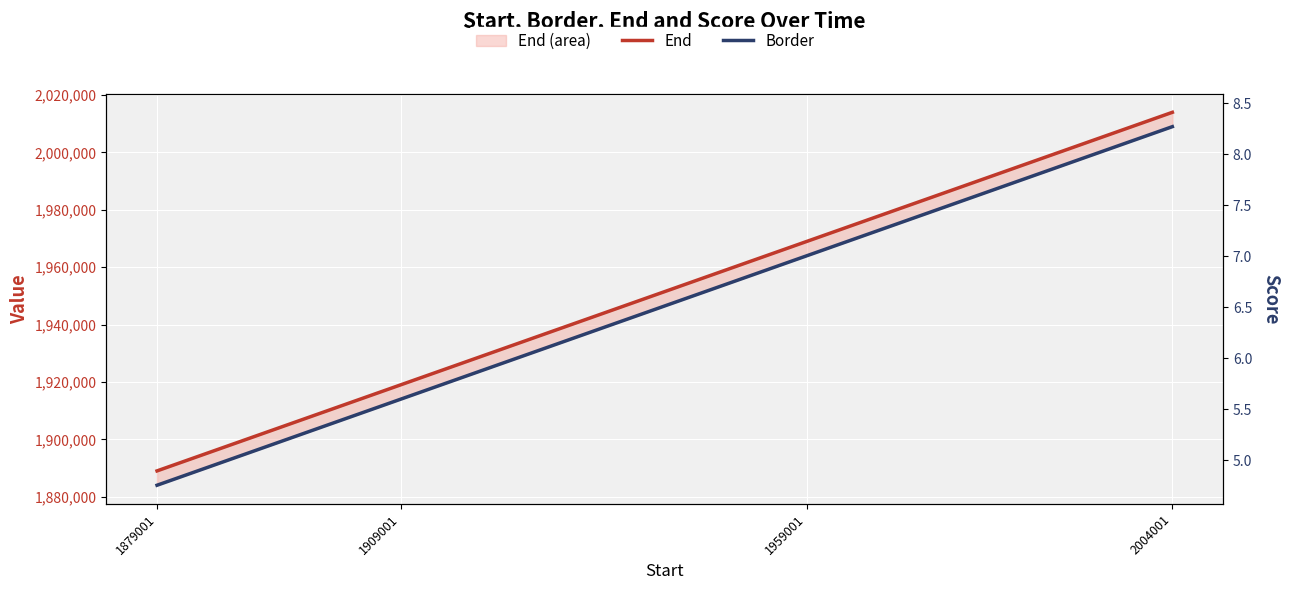

Reading left to right, extract all data points from this chart.

End: 1889001.0	1919001.0	1969001.0	2014001.0
Border: 1884001.0	1914001.0	1964001.0	2009001.0